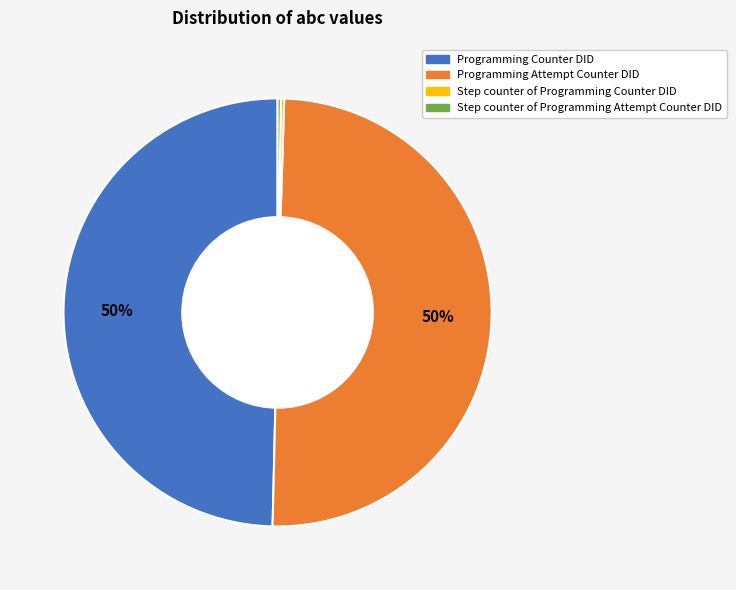

To the nearest percent, what is the difference between the largest and smallest slice percentages?

50%